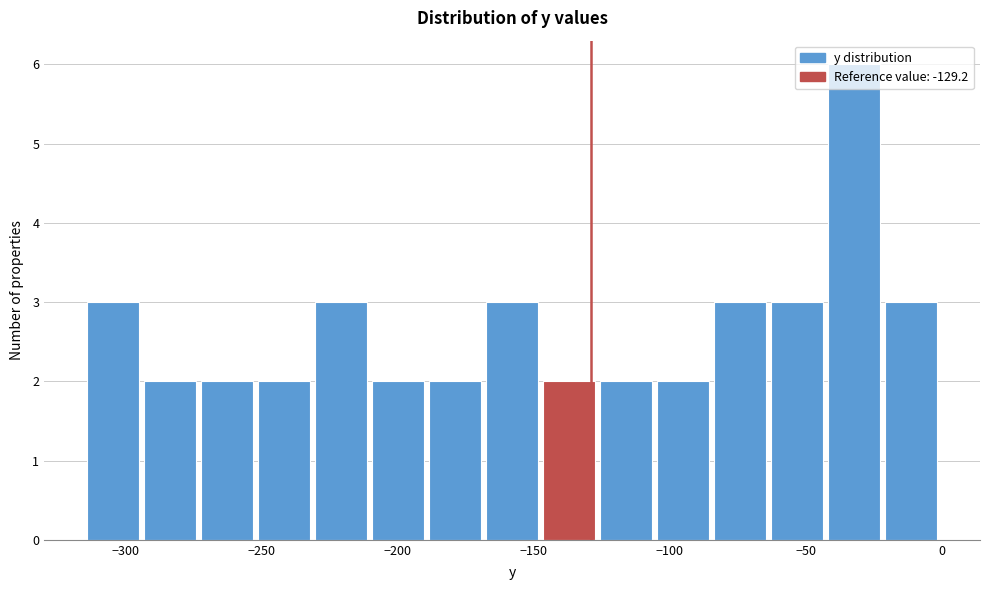

Reading left to right, transcribe this chart: for each bar, give the range it covers on the x-axis and its height. Neither the bar edges nor the heights are printed on the chart, so give them approximately, as read against the axes.

-315 to -295: 3
-295 to -270: 2
-270 to -250: 2
-250 to -230: 2
-230 to -210: 3
-210 to -190: 2
-190 to -170: 2
-170 to -145: 3
-145 to -125: 2
-125 to -105: 2
-105 to -85: 2
-85 to -65: 3
-65 to -40: 3
-40 to -20: 6
-20 to 0: 3